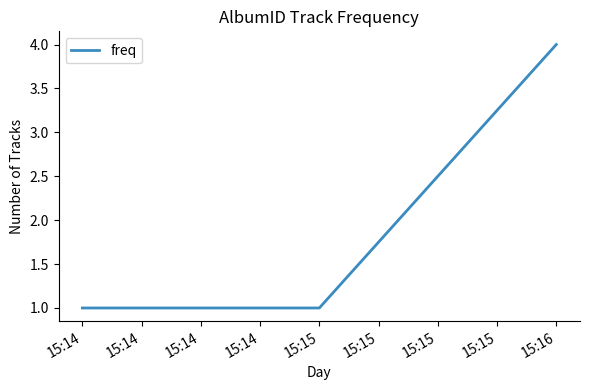

Reading right to left, what are all the values shown in this chart?

4	1	1